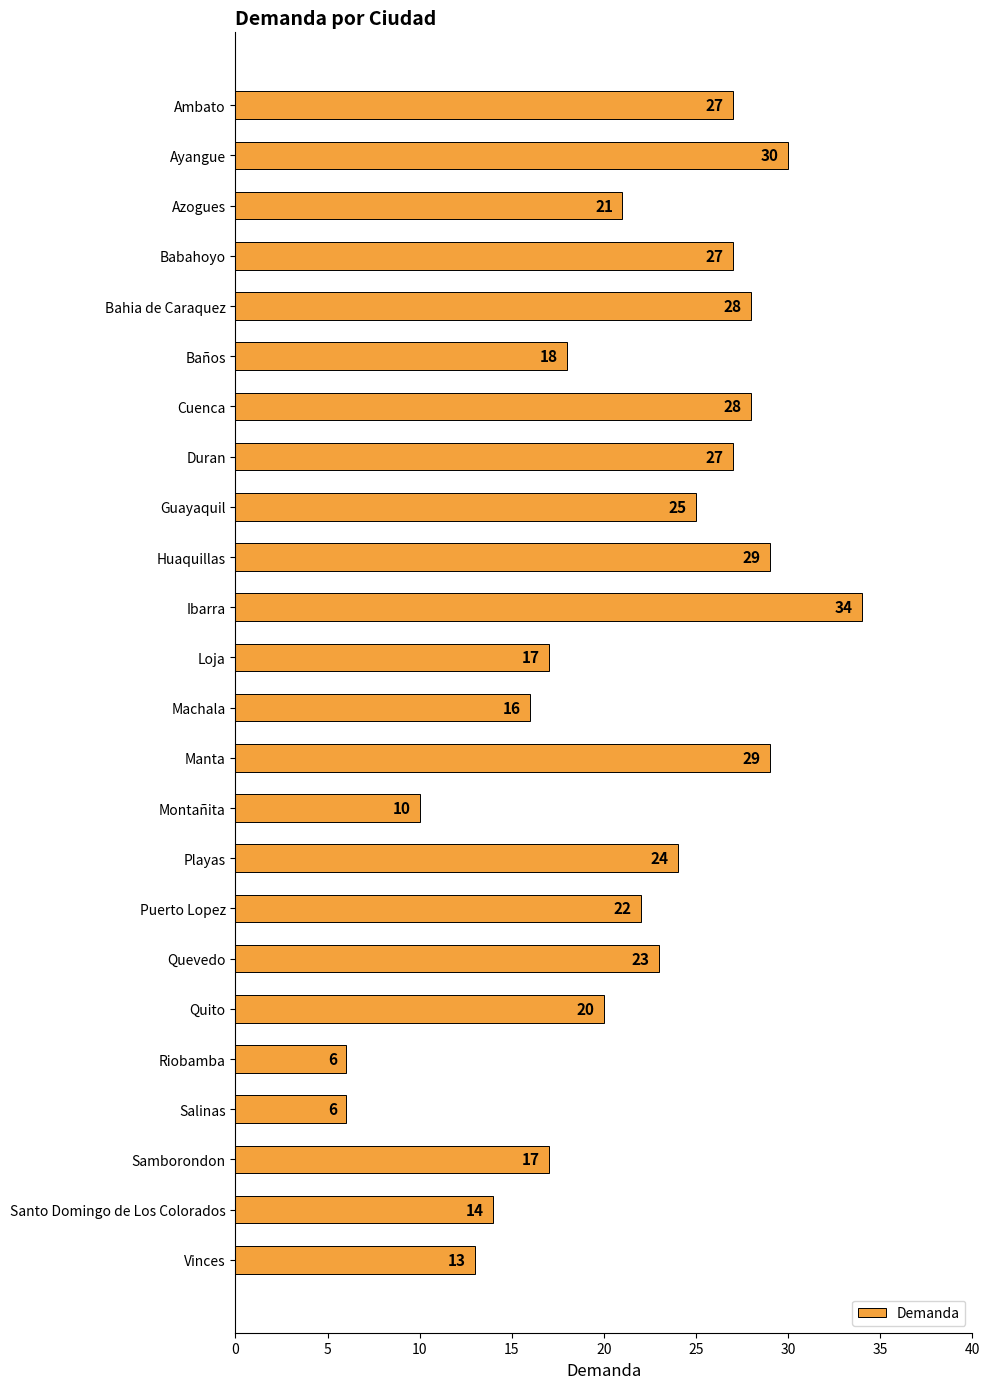

What is the difference between the maximum and second lowest values?

28